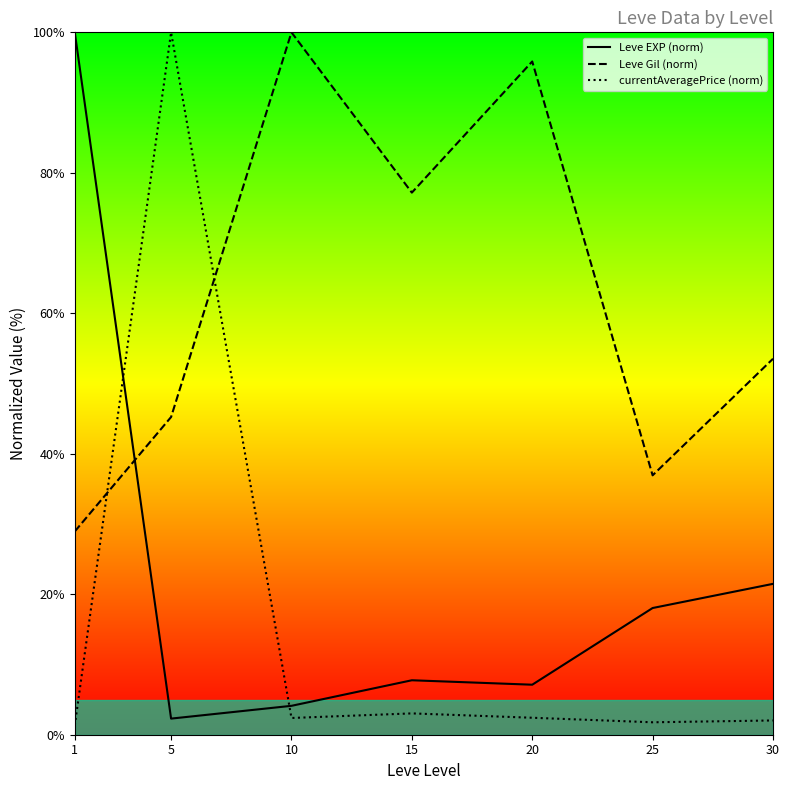

How many data points in currentAveragePrice (norm) are less than 2?

2